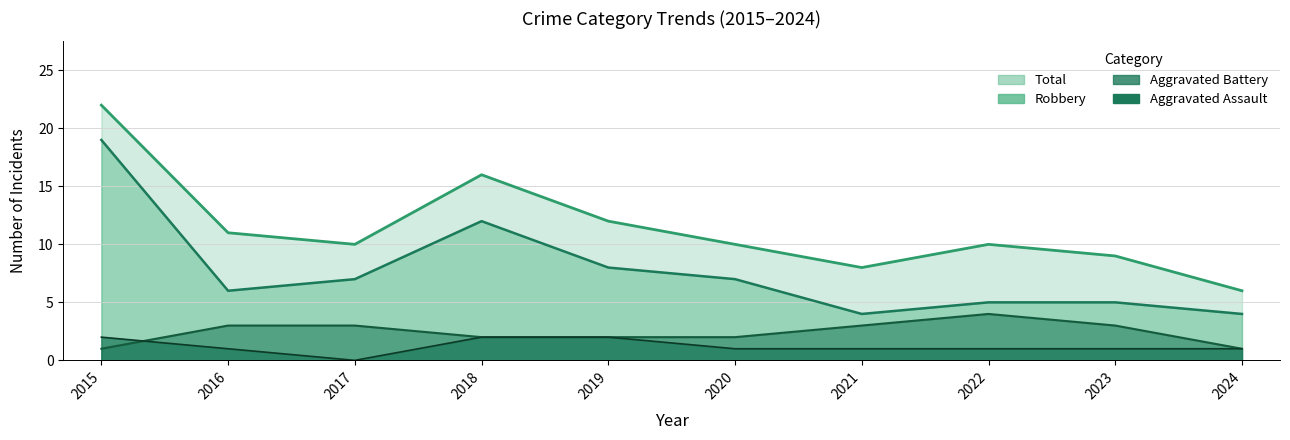

Which category has the lowest value across all series?

2017